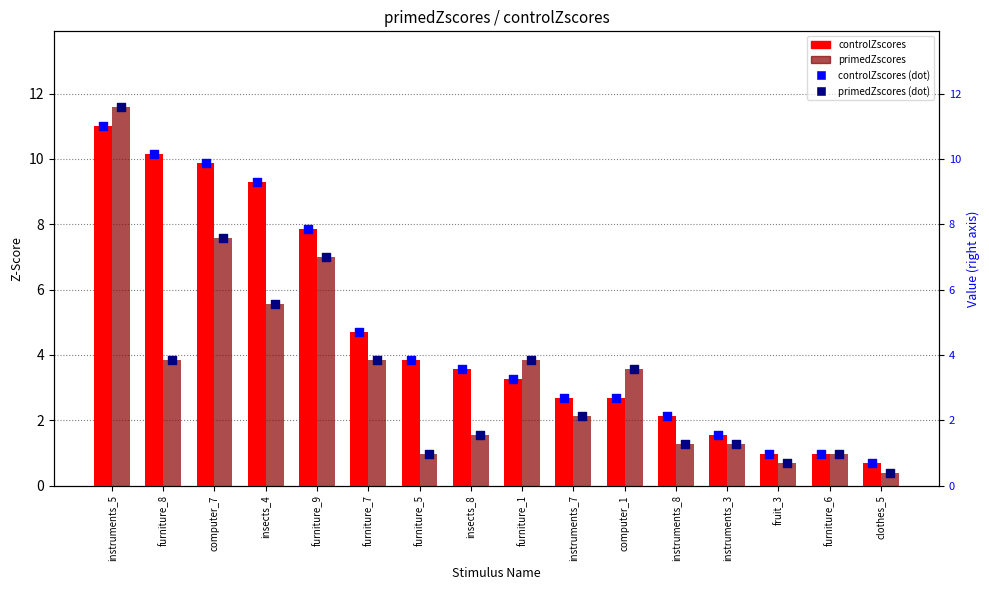

At which category is the sum across all series the highest?

instruments_5